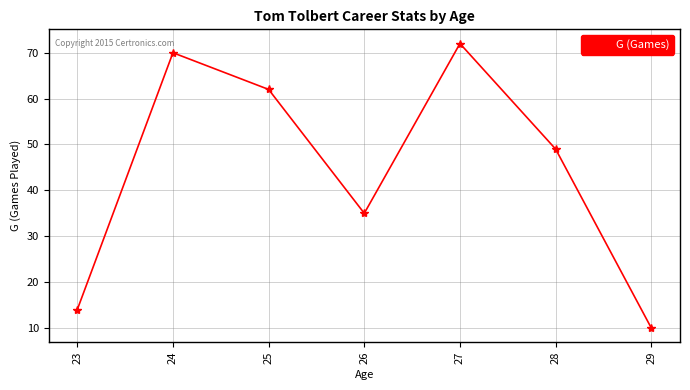

Read the value at 24, to the nearest 5.

70